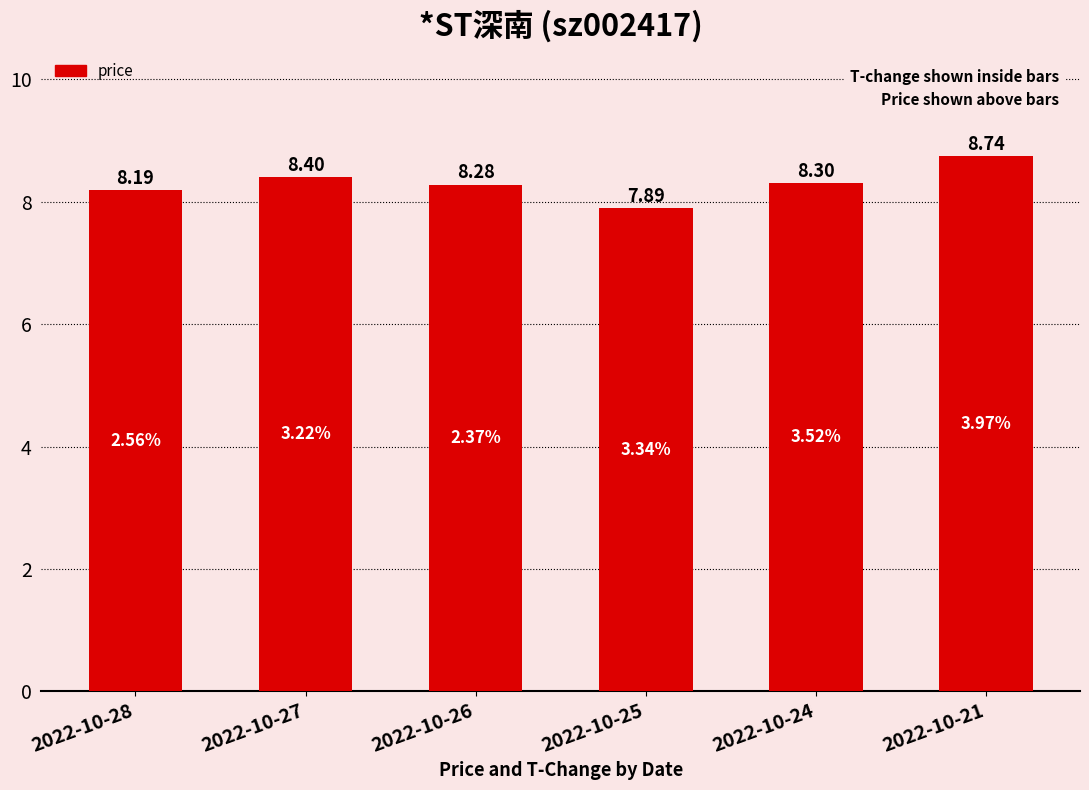

At which category does the chart reach its minimum across all series?

2022-10-25